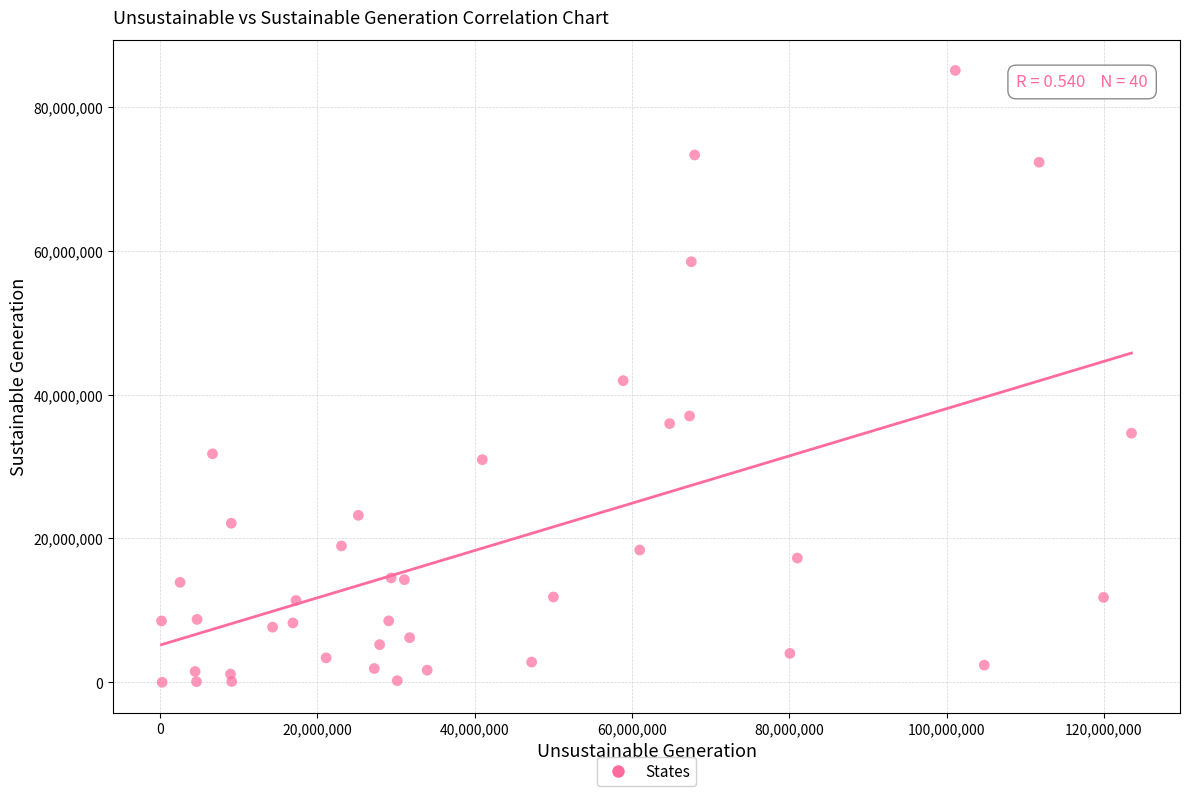

What is the range of X values (max minus min)?

123317257